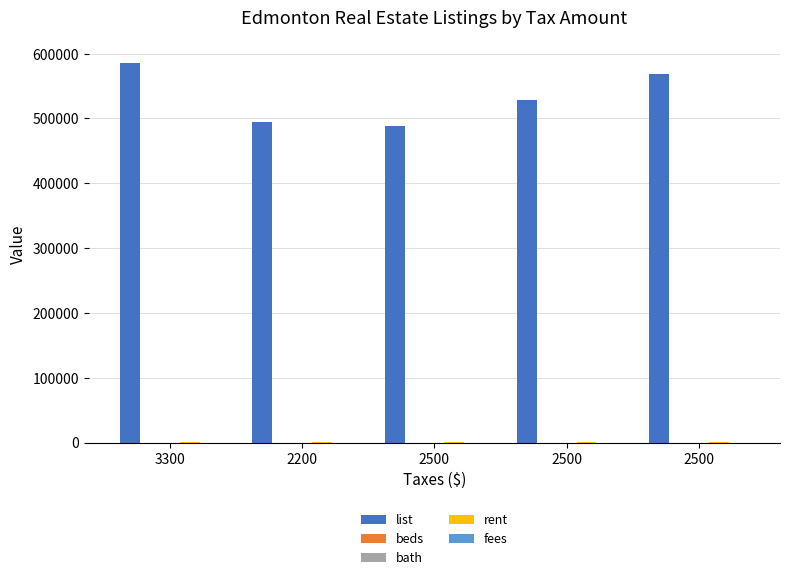

What is the difference between the highest and lowest values at 2500?

489000